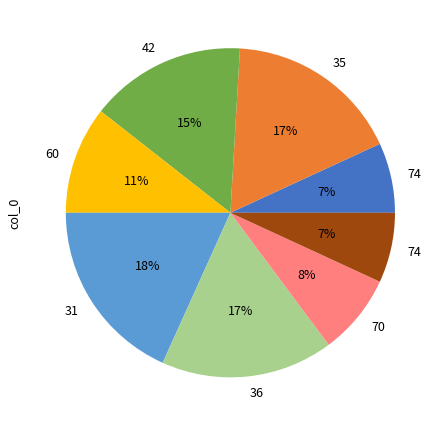

Is there any slice that represents more than half of the pie?

No